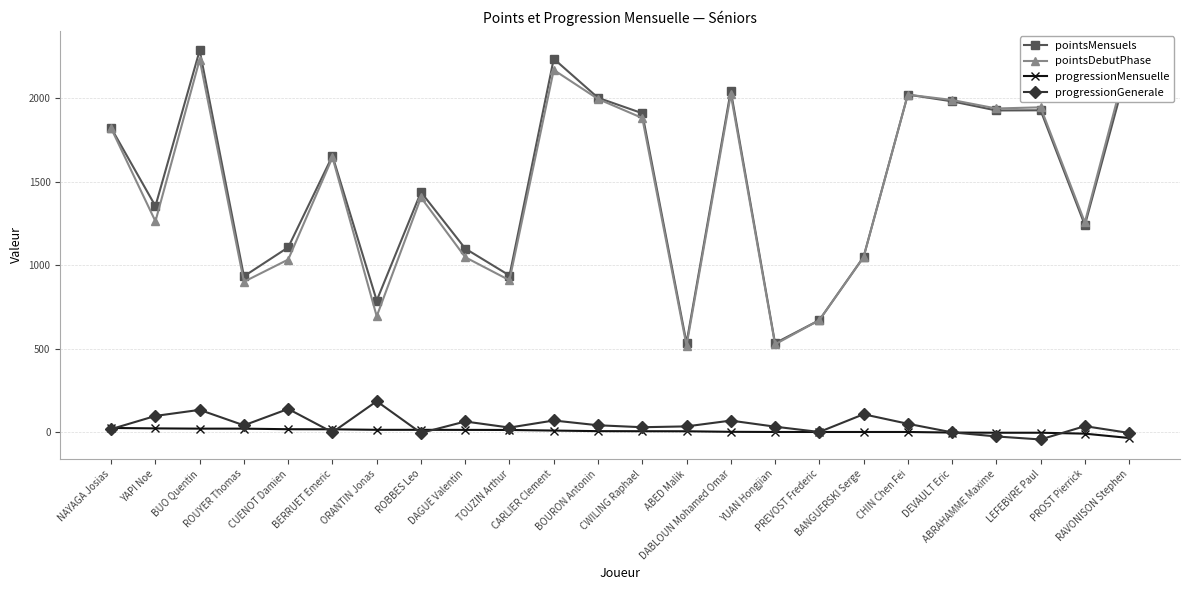

What is the label of the 16th point from the right?

DAGUE Valentin